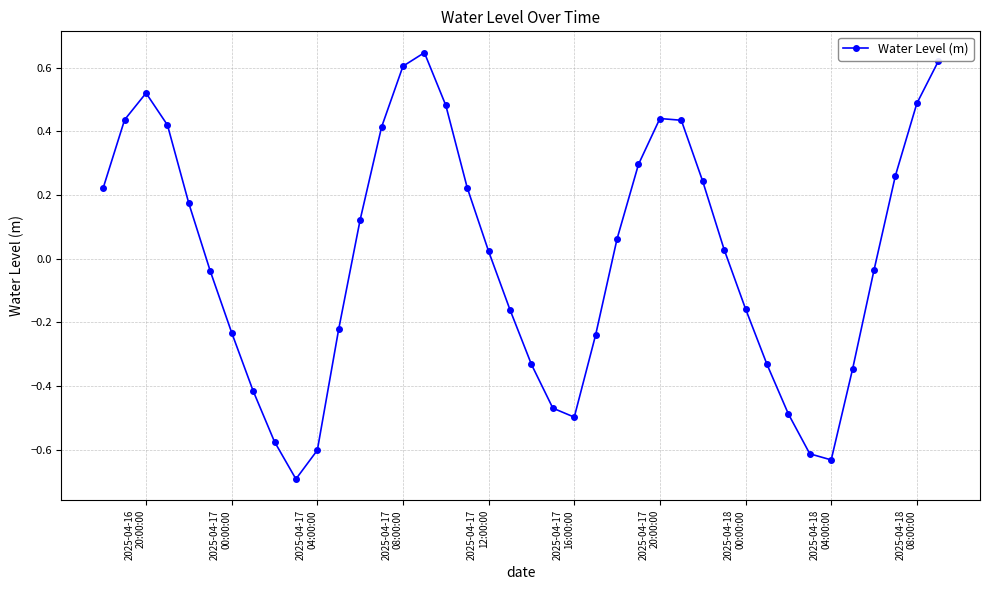

True or false: there are more than 0 points higher than both neighbors.

True